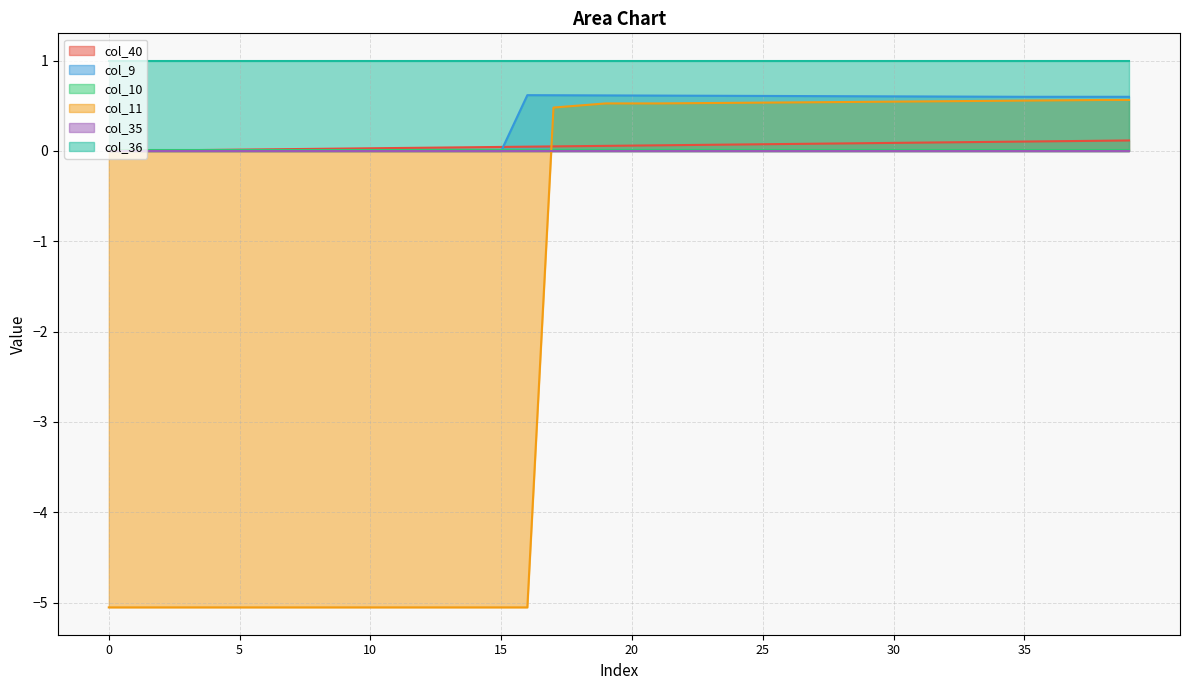

Is the value of col_9 at 31 greater than the value of col_11 at 13?

Yes